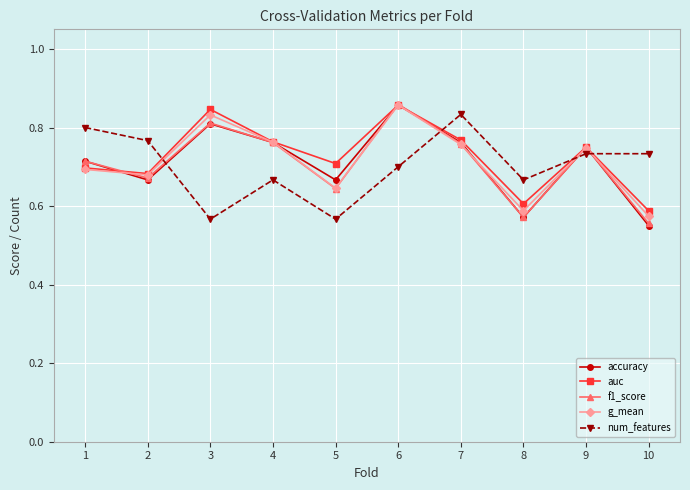

In accuracy, how many points are lower than both neighbors (excluding endpoints)?

3